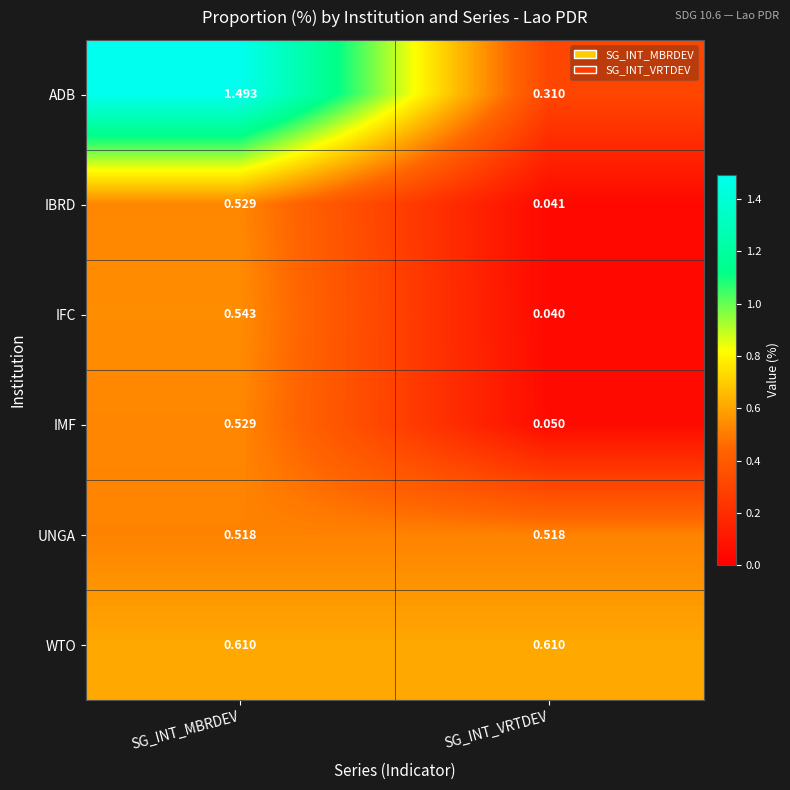

Between SG_INT_MBRDEV and SG_INT_VRTDEV, which series saw the biggest shift?

ADB